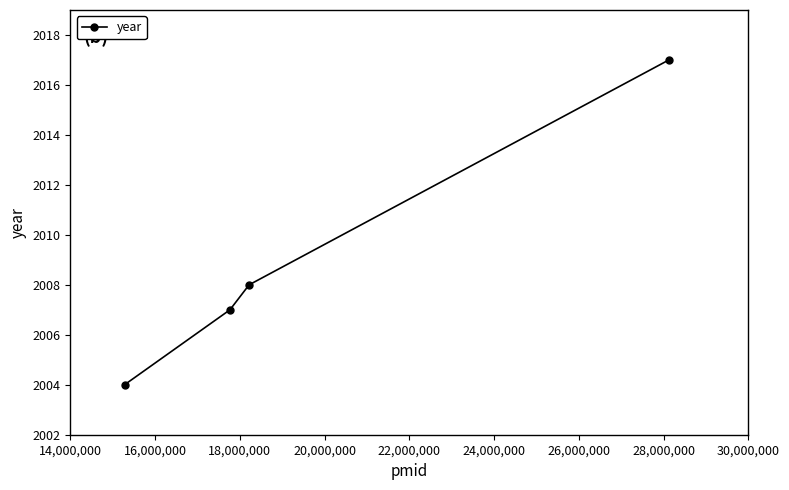

What is the minimum value shown in the chart?

2004